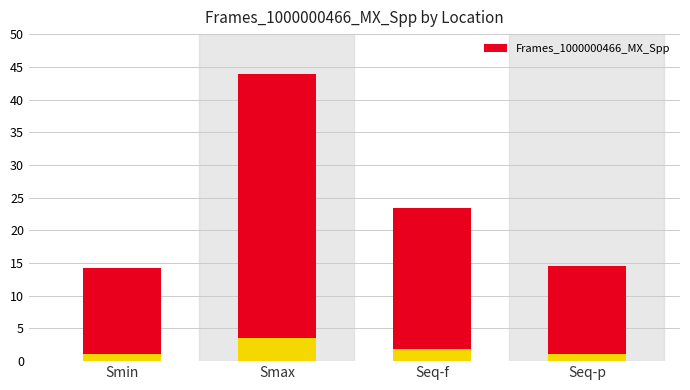

What is the difference between the maximum and second lowest values?

27.1